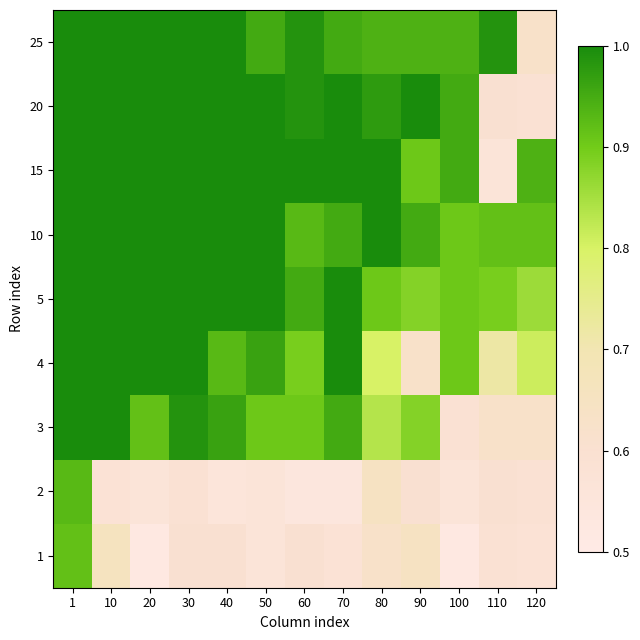

What is the spread (max minus min) of values at 90?

0.4